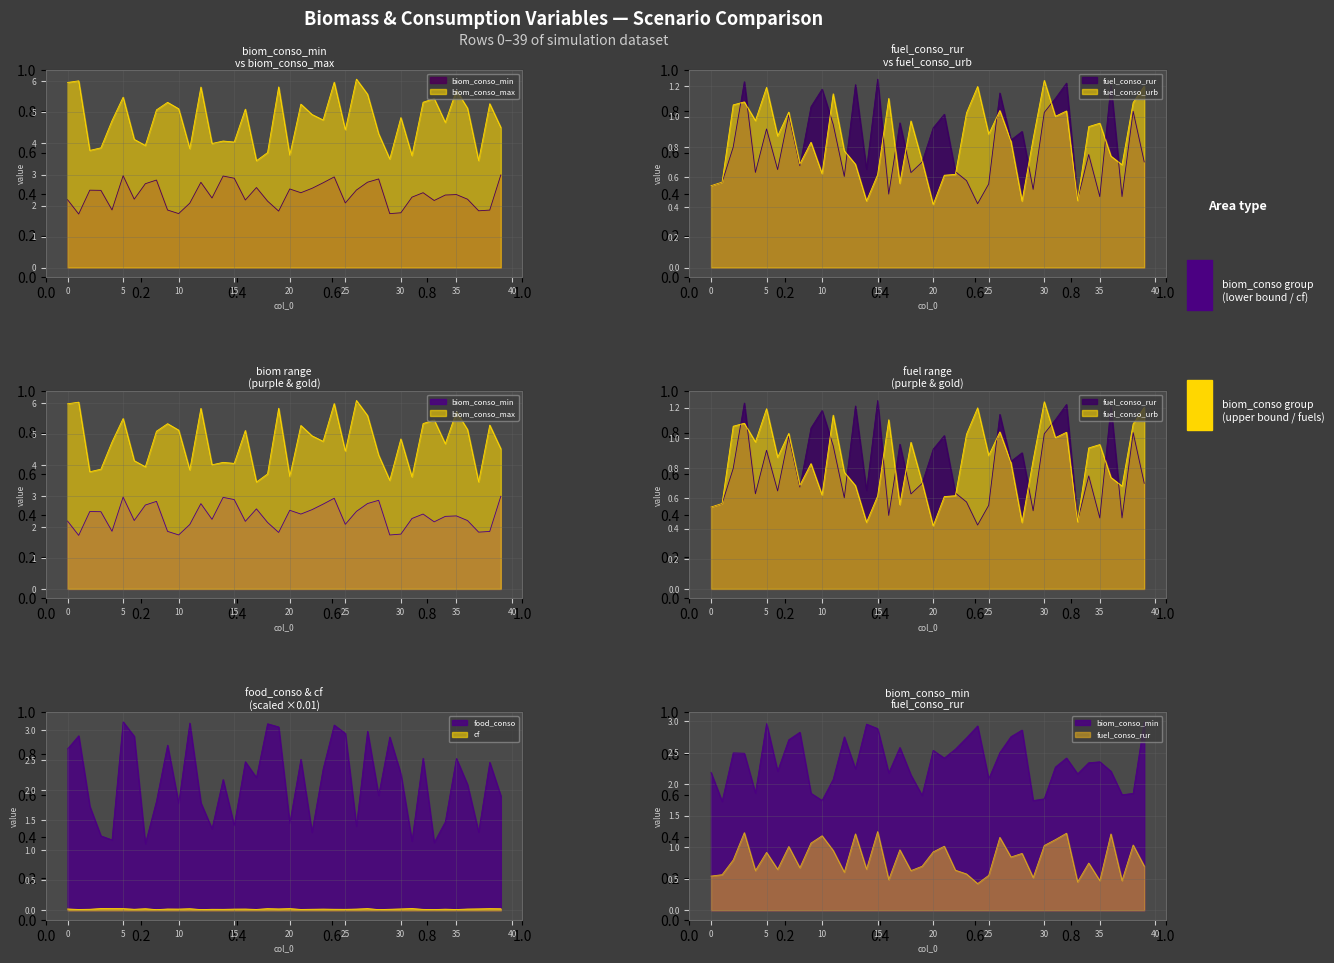

How many data points in biom_conso_min are above 2?

31